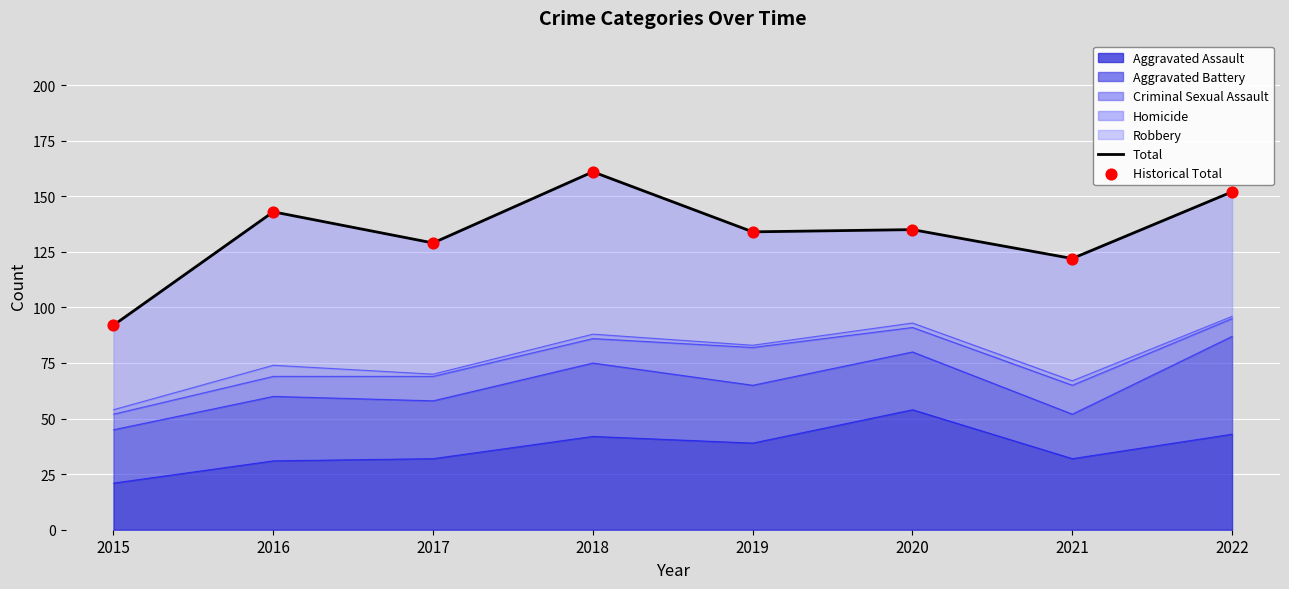

The value of Aggravated Assault at 2015 is 21. True or false?

True